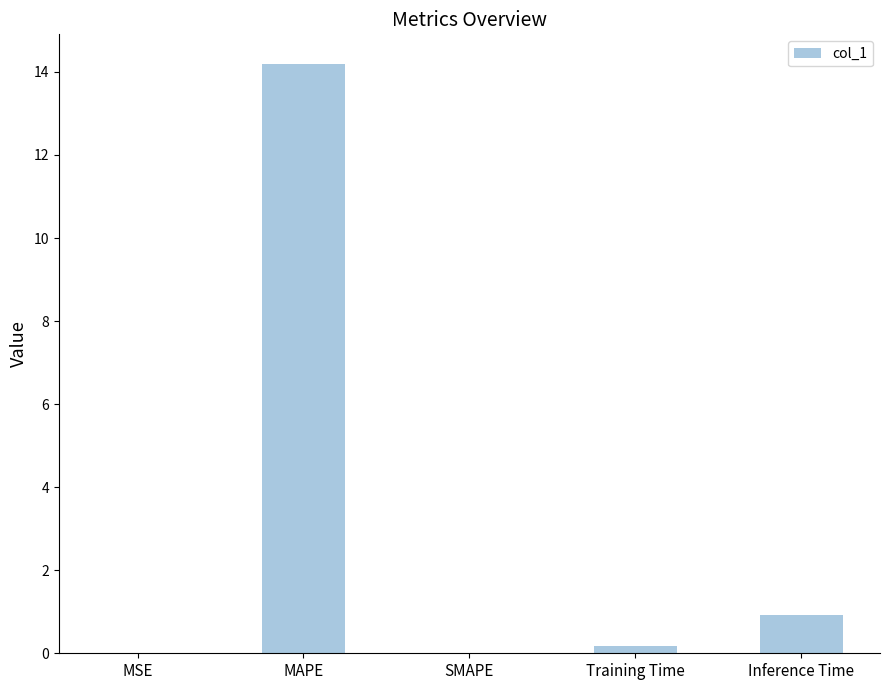

What is the sum of the values at SMAPE and Inference Time?

0.9